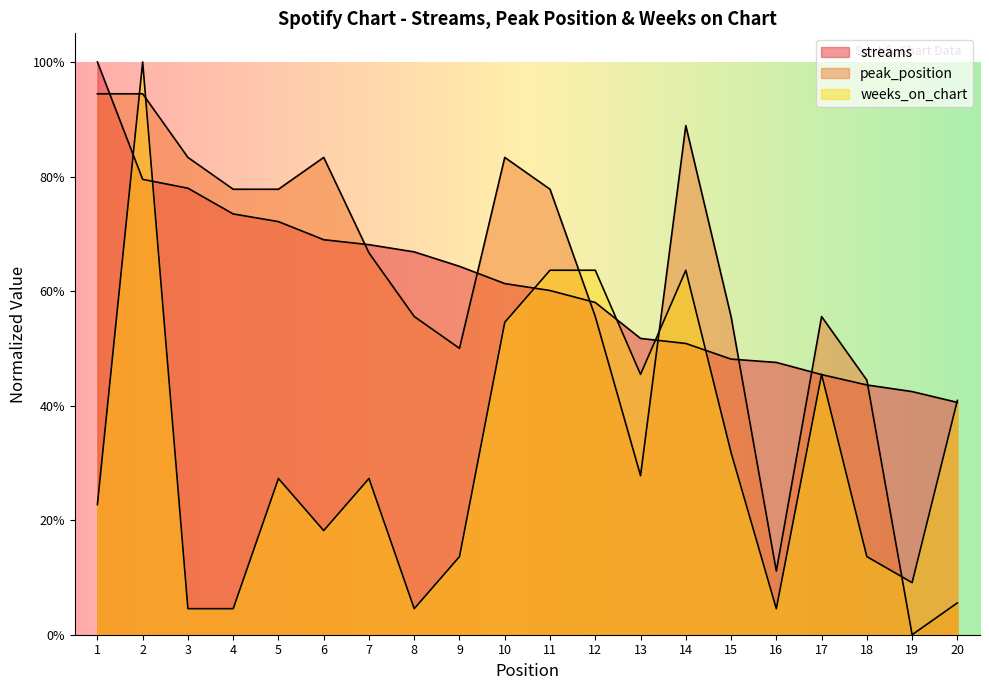

Reading right to left, extract all data points from this chart.

streams: 20=0.4	19=0.4	18=0.4	17=0.5	16=0.5	15=0.5	14=0.5	13=0.5	12=0.6	11=0.6	10=0.6	9=0.6	8=0.7	7=0.7	6=0.7	5=0.7	4=0.7	3=0.8	2=0.8	1=1.0
peak_position: 20=0.1	19=0.0	18=0.4	17=0.6	16=0.1	15=0.6	14=0.9	13=0.3	12=0.6	11=0.8	10=0.8	9=0.5	8=0.6	7=0.7	6=0.8	5=0.8	4=0.8	3=0.8	2=0.9	1=0.9
weeks_on_chart: 20=0.4	19=0.1	18=0.1	17=0.5	16=0.0	15=0.3	14=0.6	13=0.5	12=0.6	11=0.6	10=0.5	9=0.1	8=0.0	7=0.3	6=0.2	5=0.3	4=0.0	3=0.0	2=1.0	1=0.2